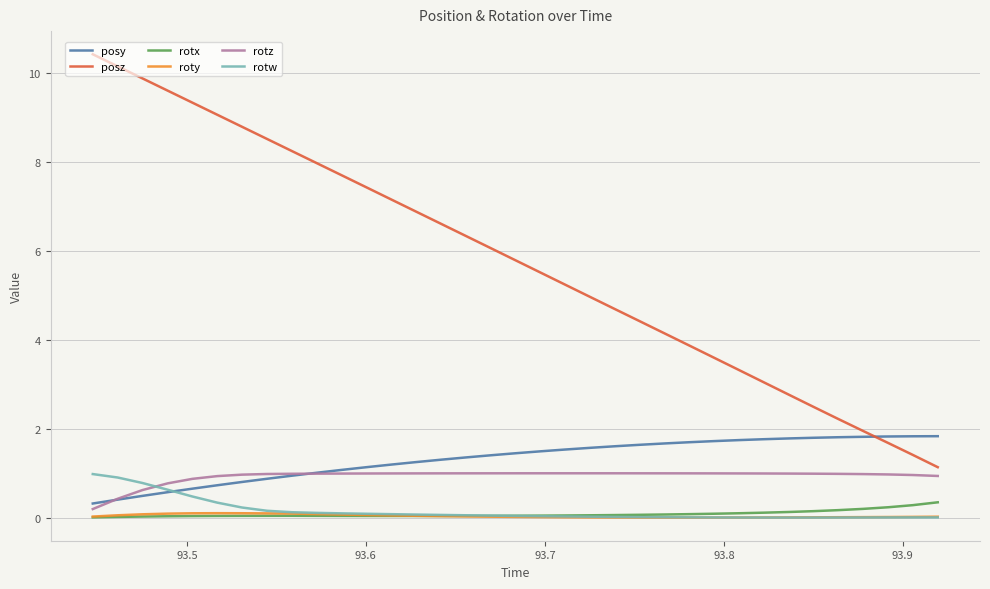

True or false: posz and rotx intersect in this chart.

False